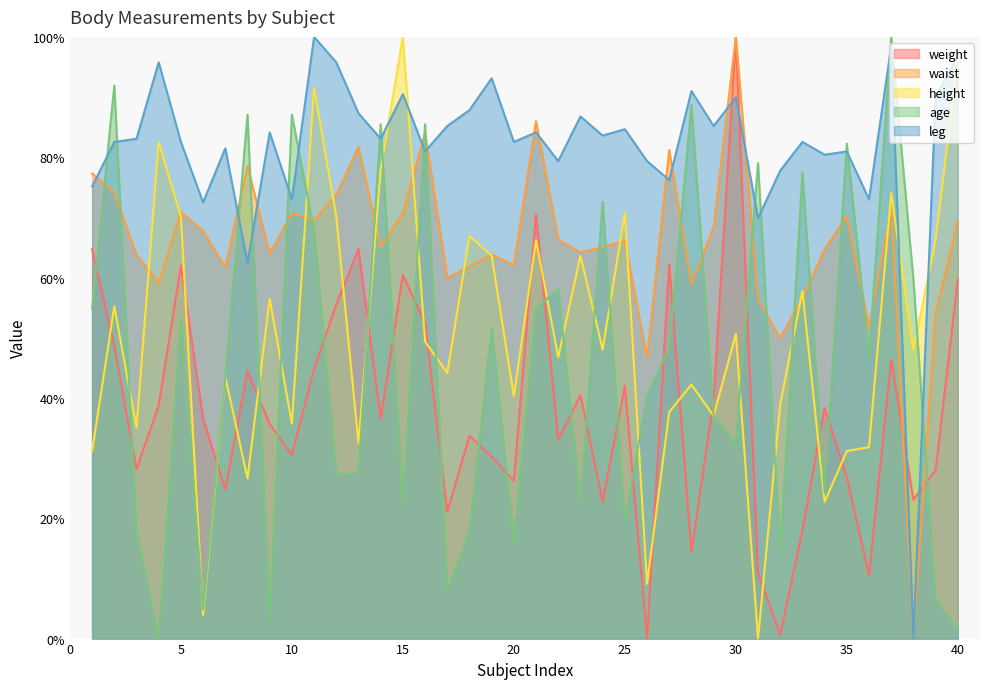

How many categories are shown in the chart?

40